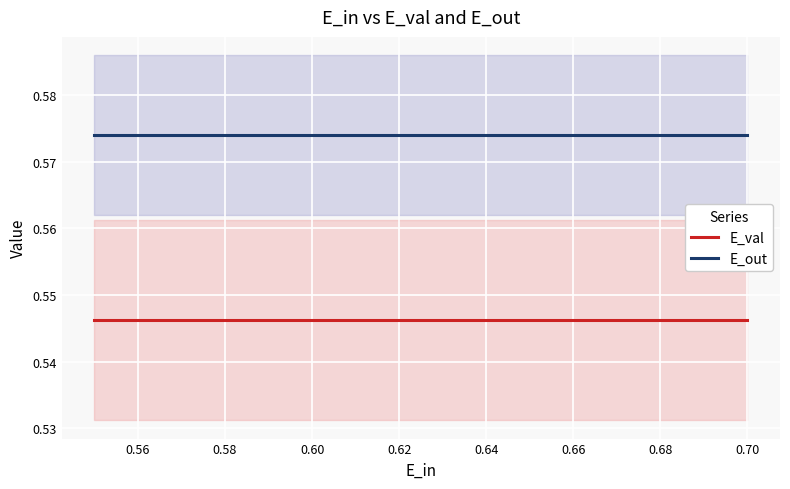

How many series are shown in this chart?

2